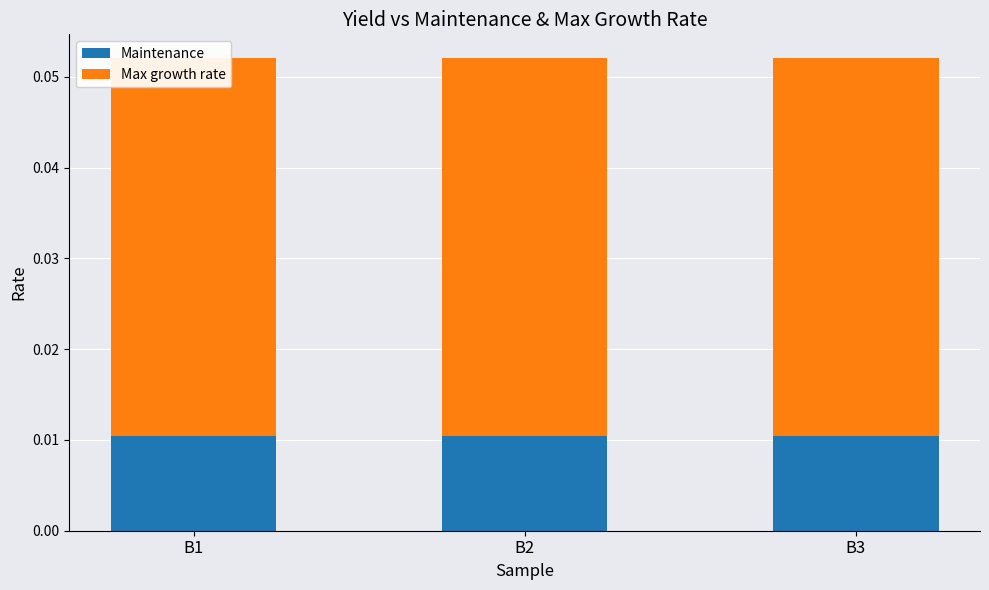

Which series has the widest spread of values?

Maintenance